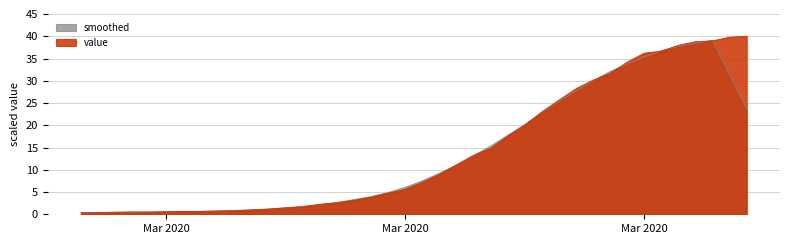

At which label is the value closest to 20?

2020-03-24